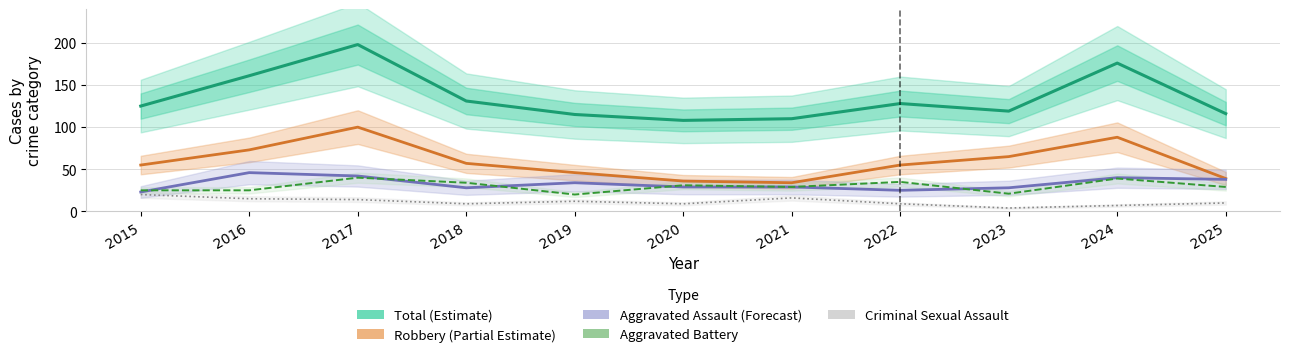

Where is Criminal Sexual Assault nearest to the value 12?

2019